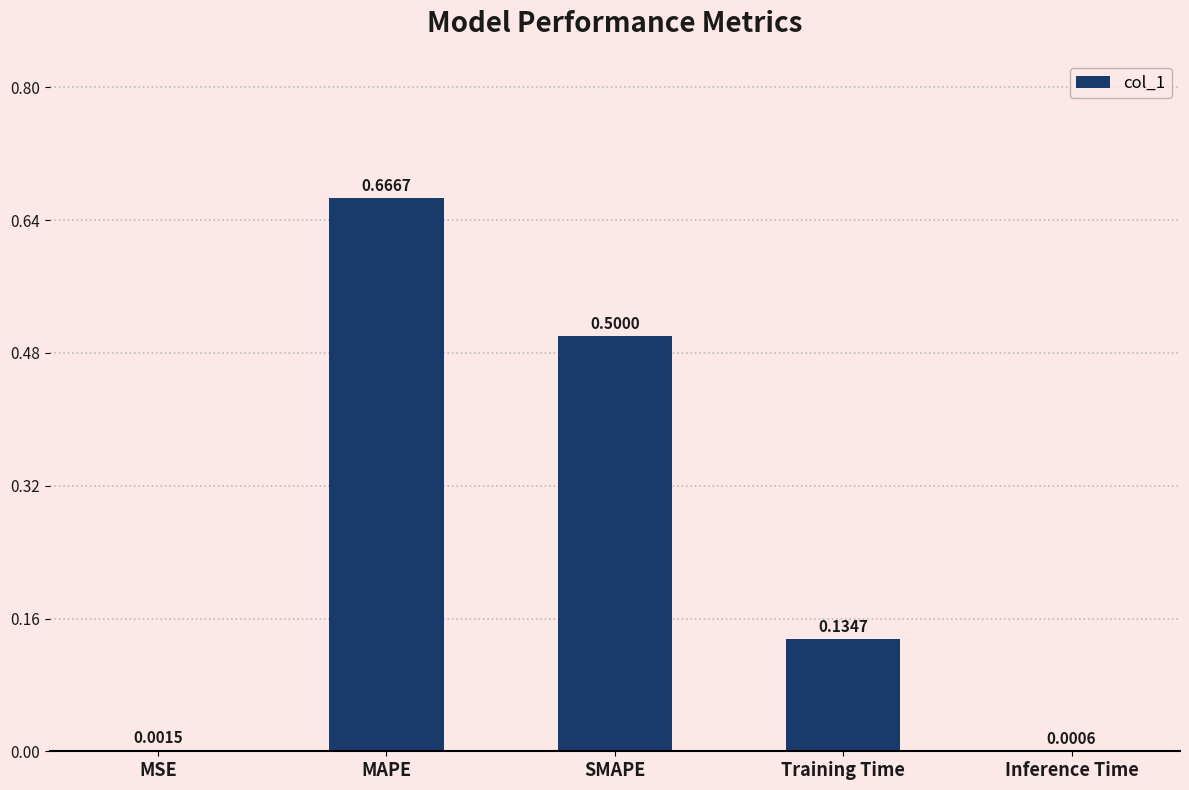

What is the sum of all values?

1.3